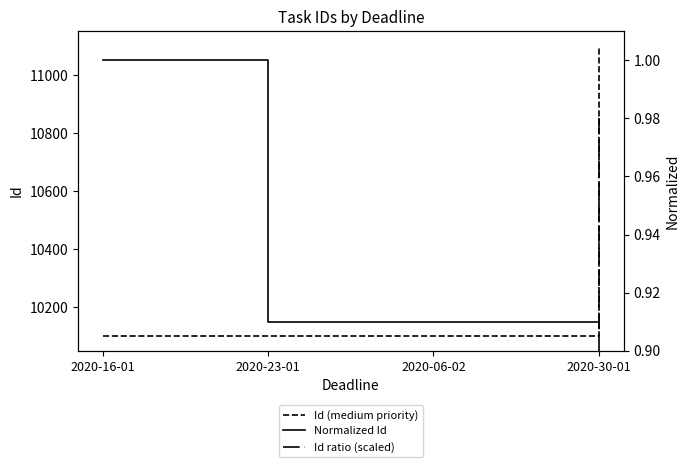

Reading left to right, list all the values displayed in this chart.

Id (medium priority): 10101.0	10102.0	10103.0	11101.0
Normalized Id: 1.0	0.9	0.9	0.9
Id ratio (scaled): 0.9	0.9	0.9	1.0